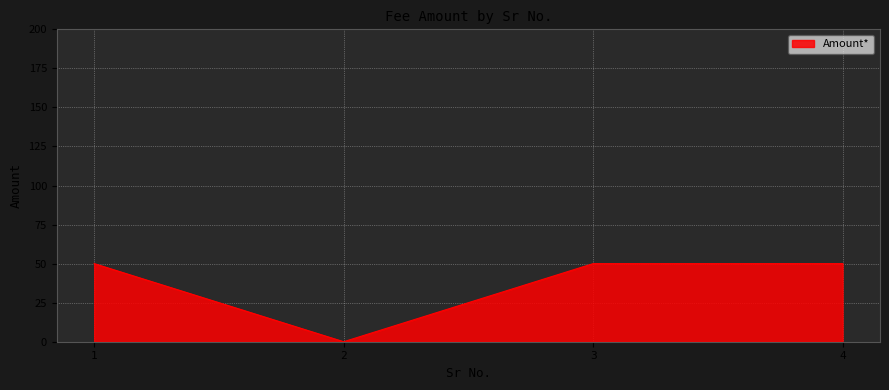

The value at 2 is 0. True or false?

True